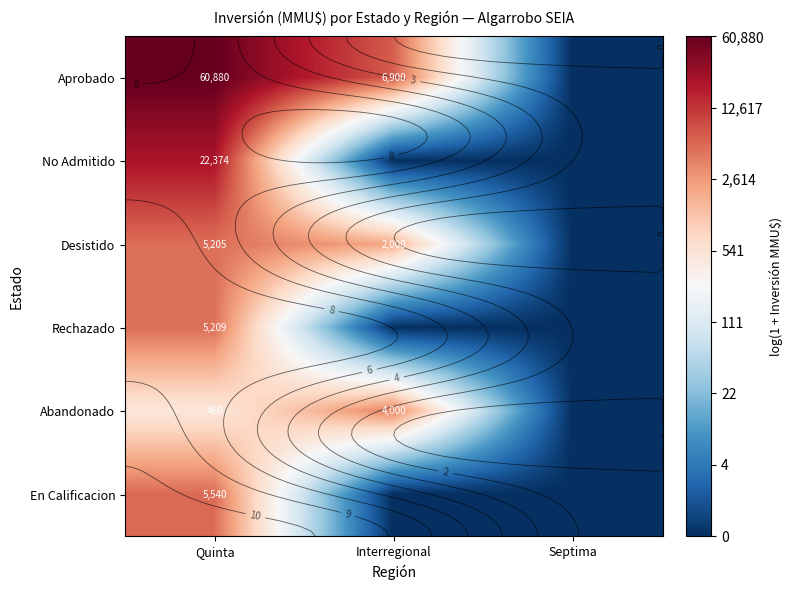

Count the number of data series in this chart.

6